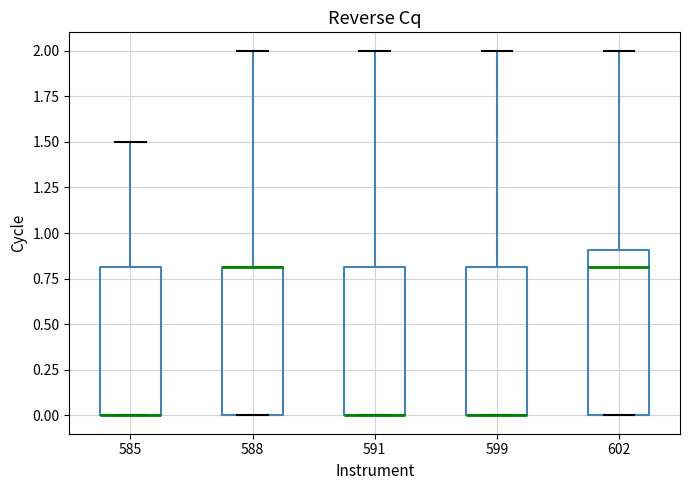

Comparing the boxes themselves (not the whiskers), which one is the tallest?

602